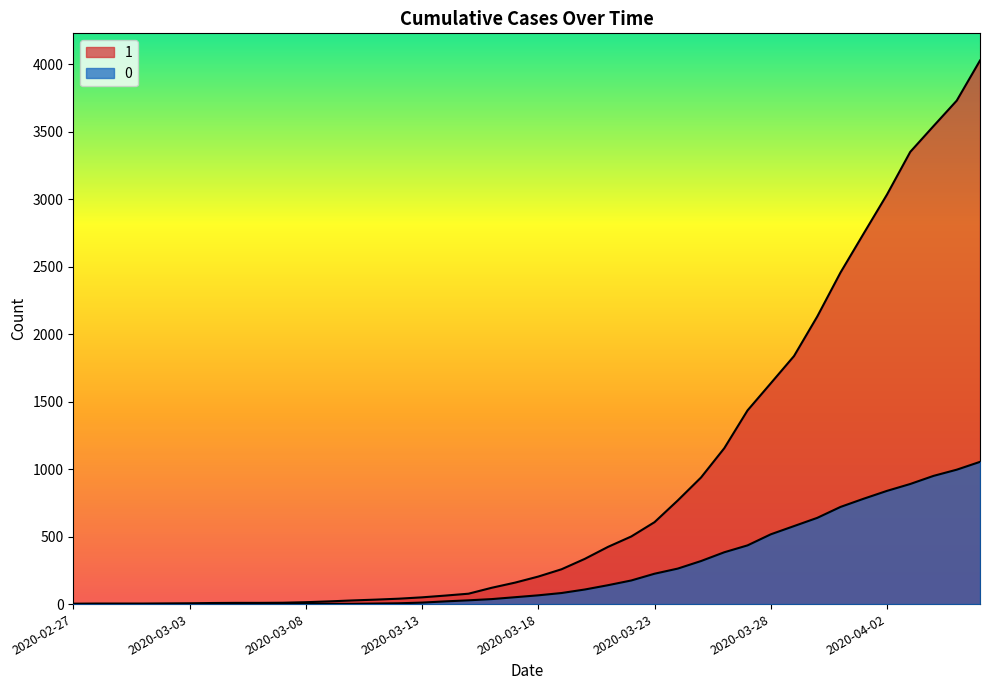

Reading left to right, list all the values displayed in this chart.

1: 3	4	4	4	5	6	8	9	9	10	14	20	27	33	40	50	63	77	121	159	204	258	335	424	501	607	768	938	1155	1435	1636	1838	2131	2457	2747	3035	3351	3542	3731	4028
0: 0	0	0	0	0	0	0	0	0	1	2	2	2	4	6	11	20	28	37	51	65	82	108	140	175	225	263	319	384	435	517	578	639	720	781	839	890	950	996	1054